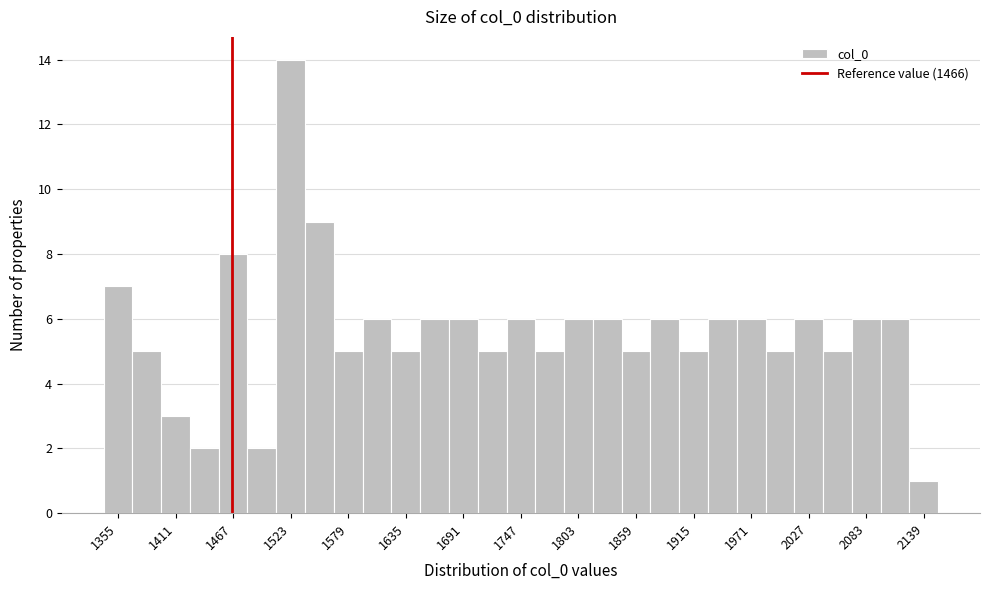

Read against the x-axis, roughly where is the centre of the tallest bar?

1520